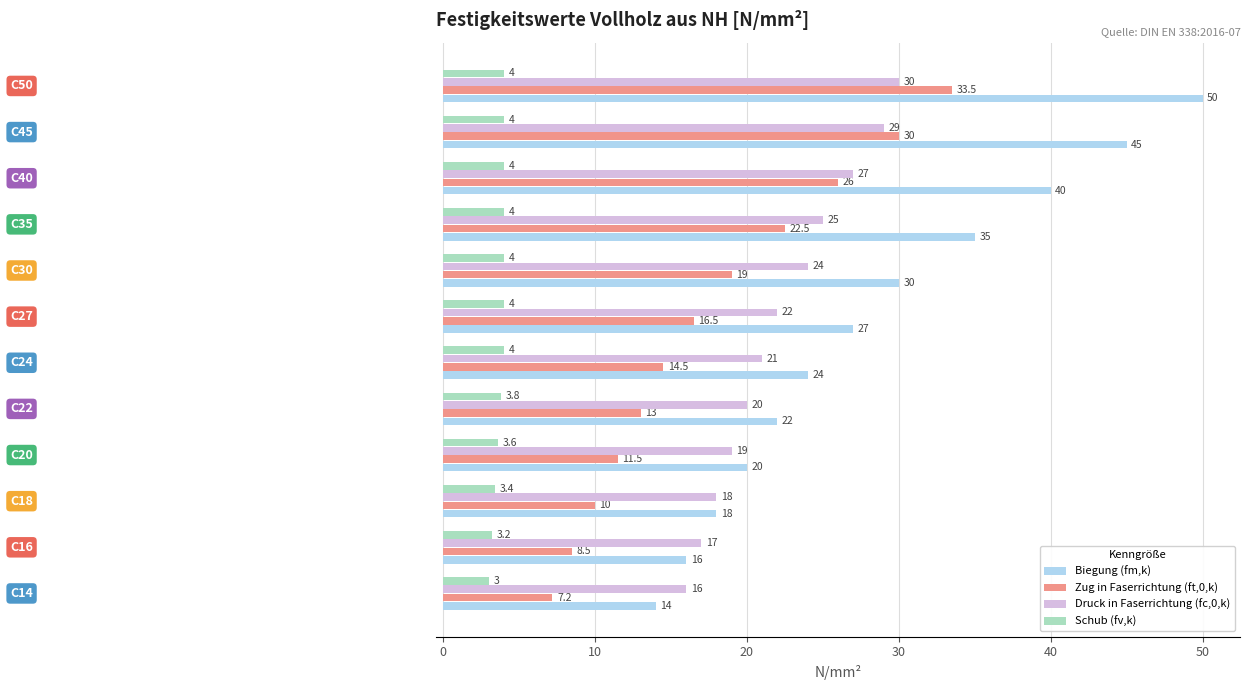

List the series in order of their overall mean, highest first.

Biegung (fm,k), Druck in Faserrichtung (fc,0,k), Zug in Faserrichtung (ft,0,k), Schub (fv,k)